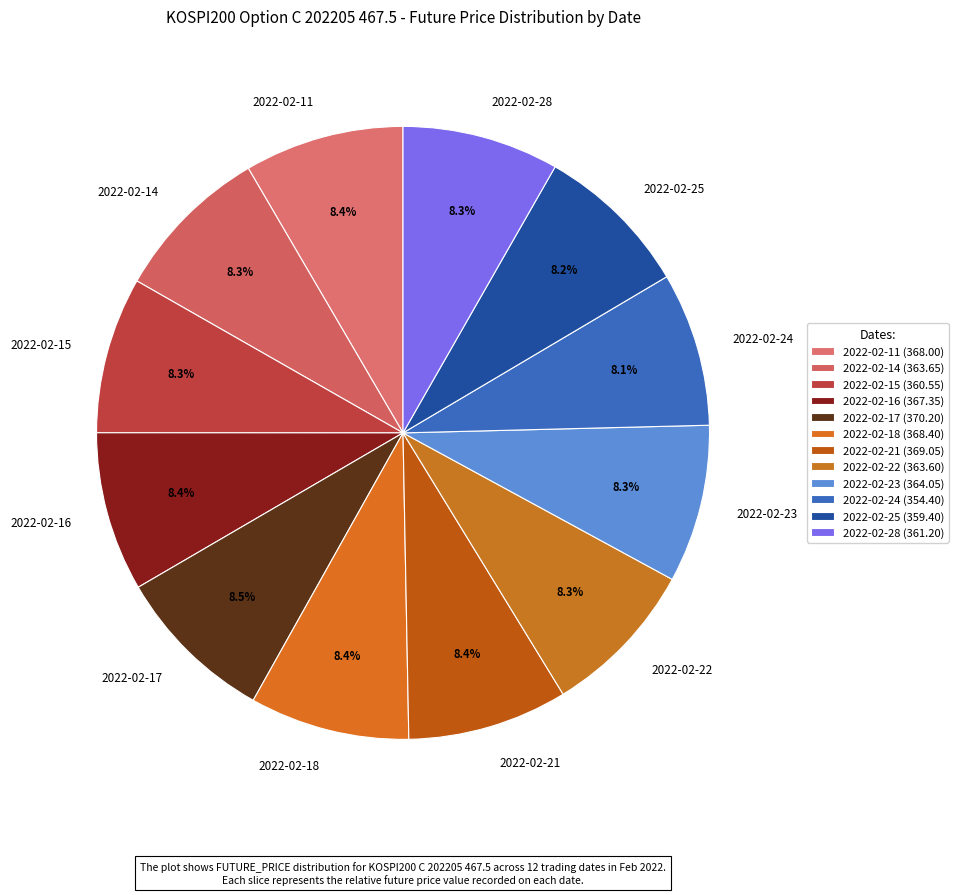

To the nearest percent, what is the average slice percentage?

8%